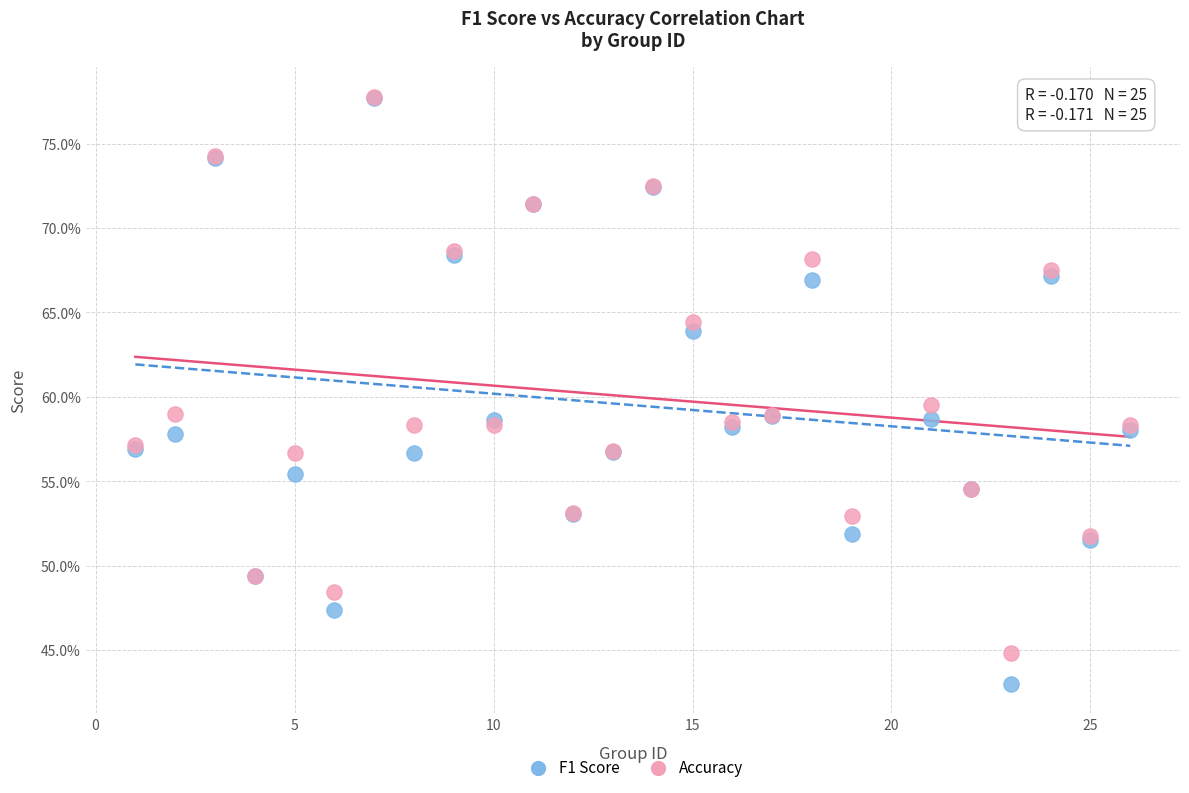

Which series has the widest spread of Y values?

F1 Score